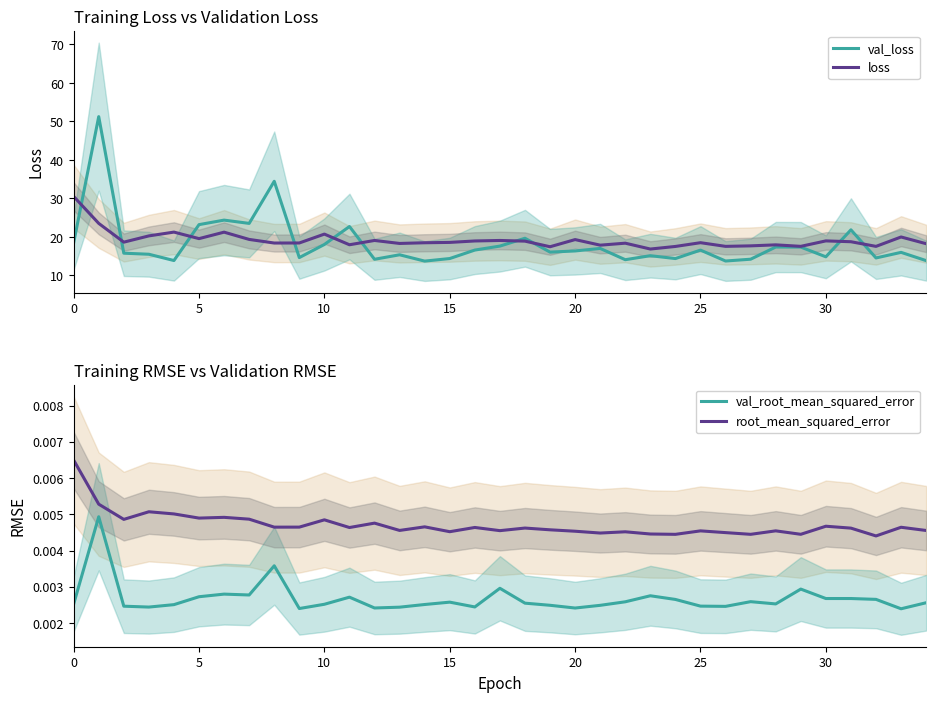

Which has a higher value, 15 or 16?

16